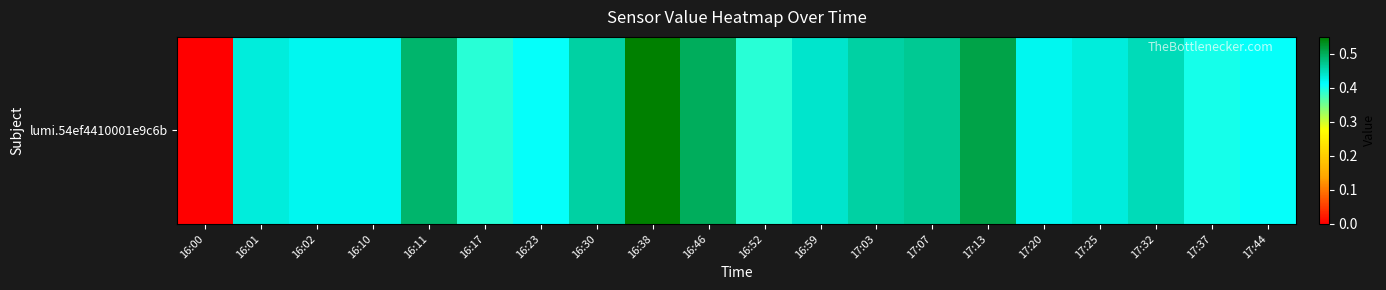

Where is the data nearest to the value 0?

16:00